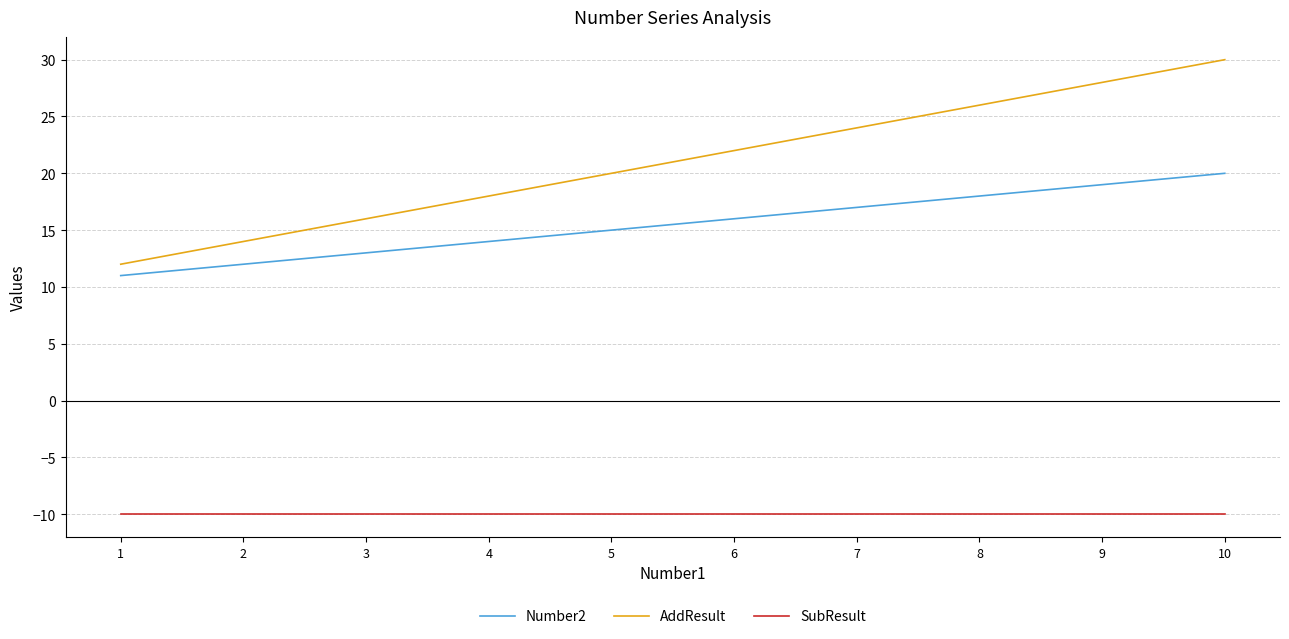

What value does the SubResult series have at 4?

-10